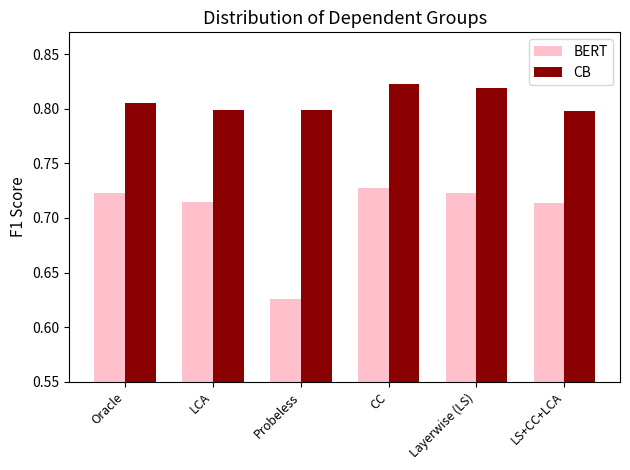

Which series changed the most between LCA and Layerwise (LS)?

CB